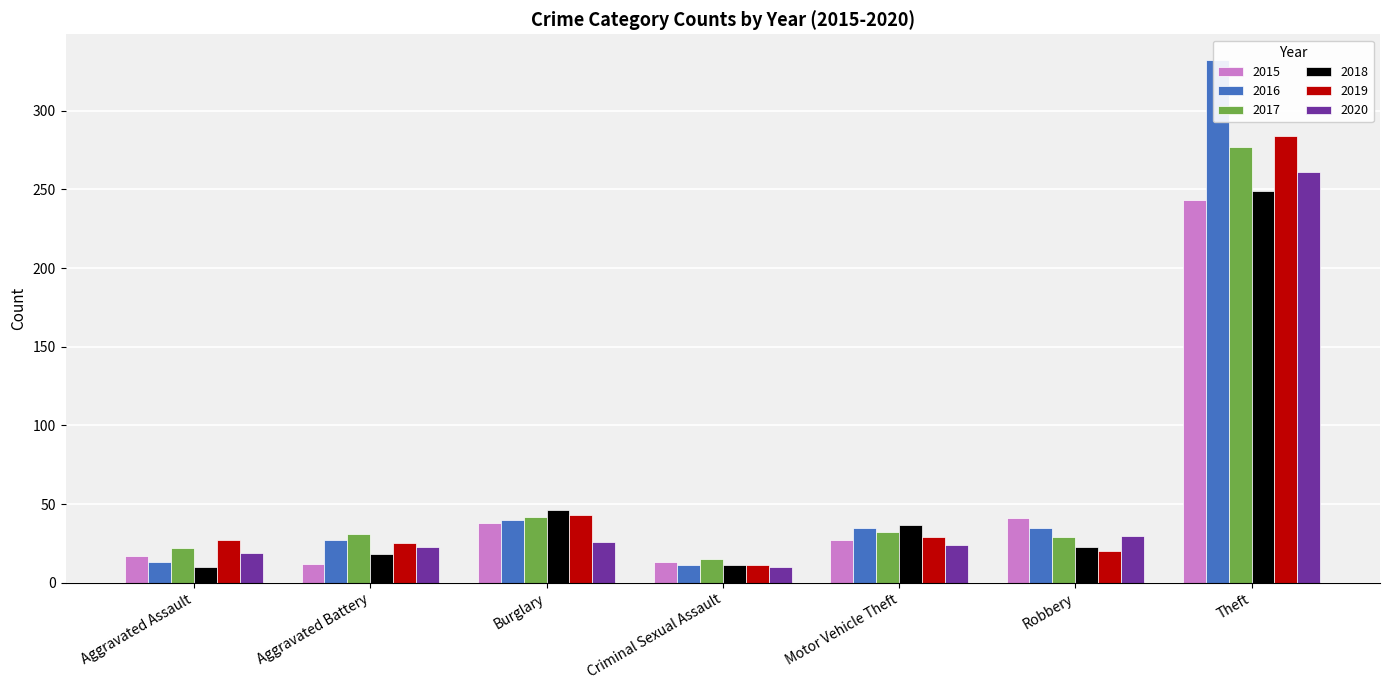

At which label is 2020 closest to 135?

Robbery